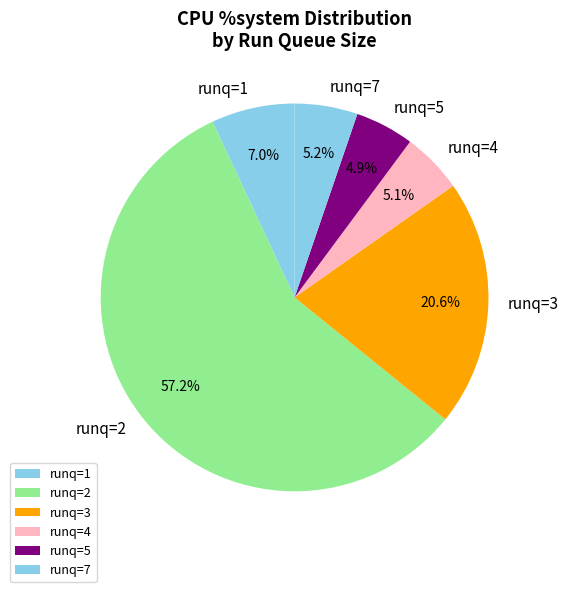

To the nearest percent, what is the difference between the largest and smallest slice percentages?

52%